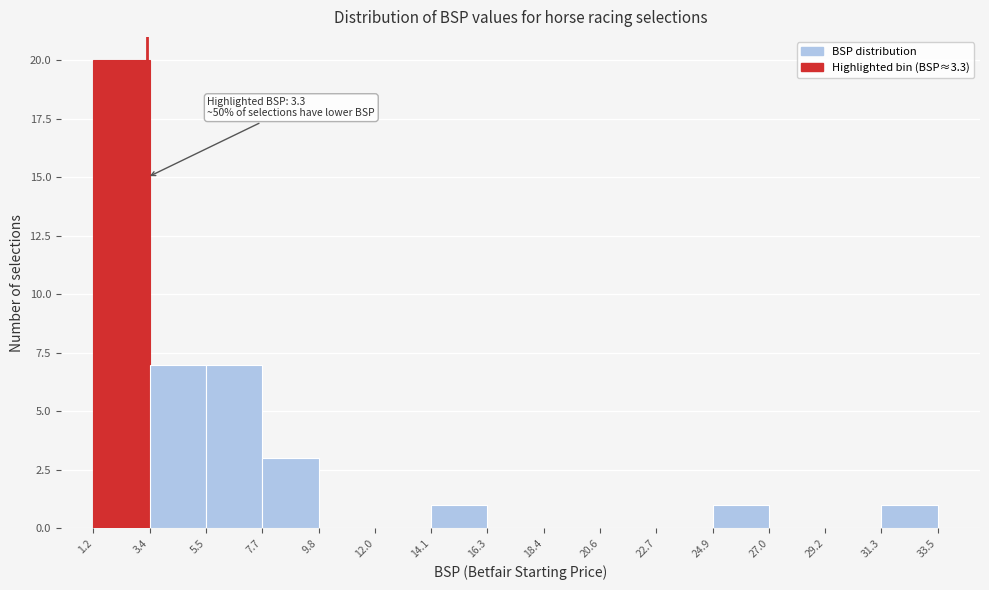

Which range on the x-axis has the tallest bar?

1.2 to 3.4